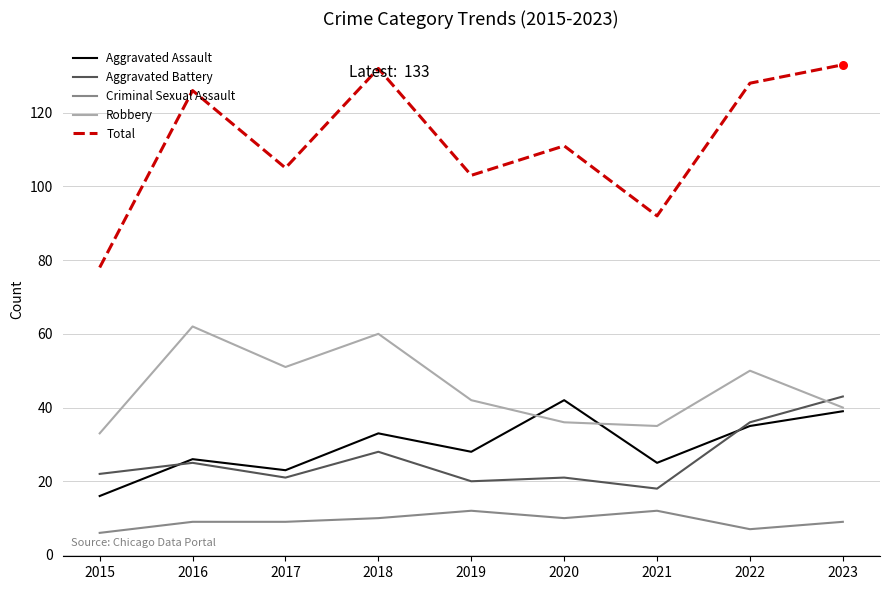

Which series has the largest total across all categories?

Total